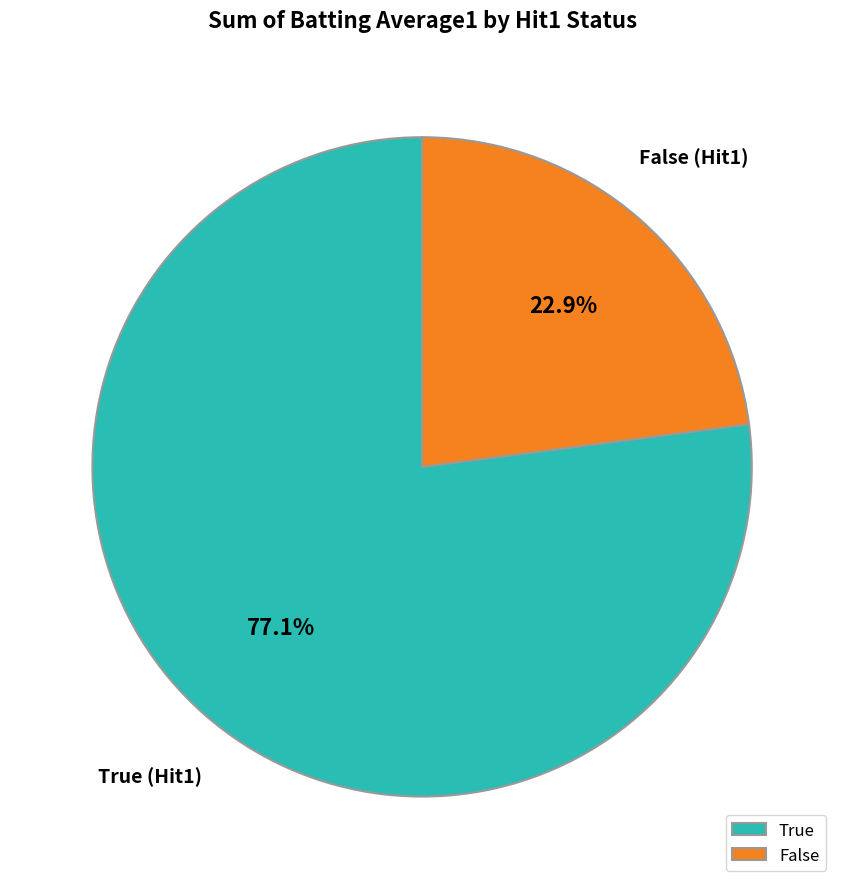

Which category has the biggest portion of the pie?

True